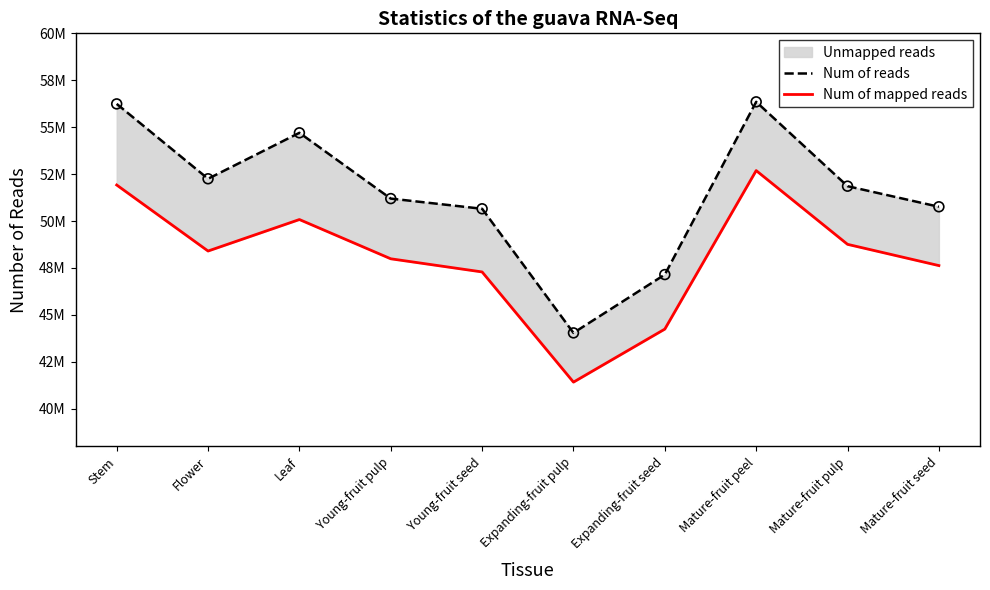

Which series has the largest total across all categories?

Num of reads